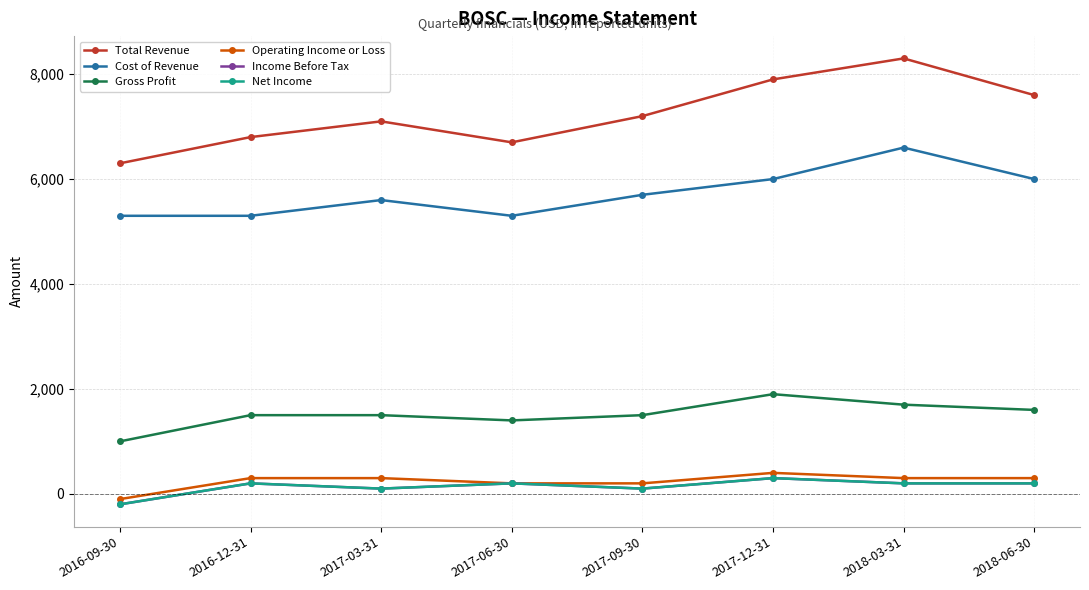

What position from the left is 2016-12-31?

2